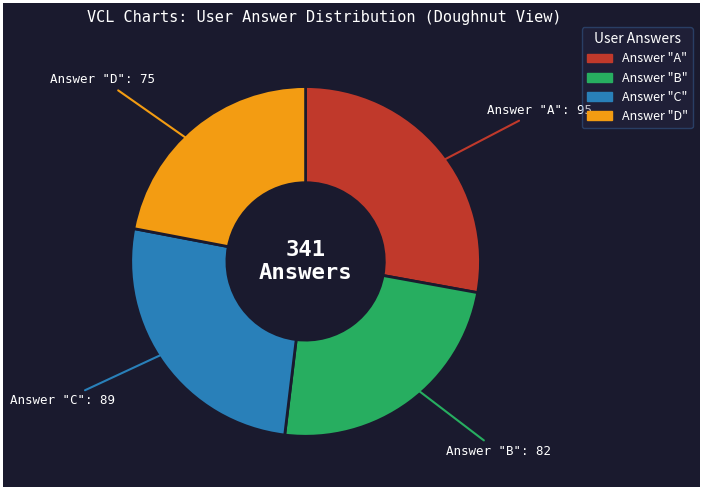

Is there a majority slice in this chart?

No